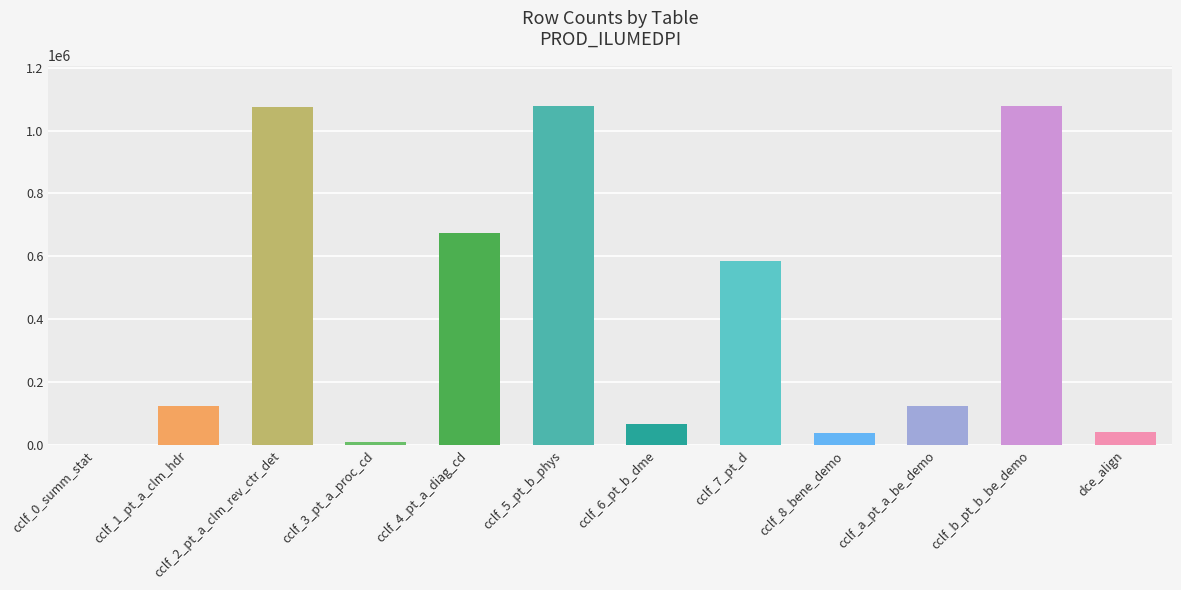

Between cclf_7_pt_d and cclf_b_pt_b_be_demo, which is larger?

cclf_b_pt_b_be_demo